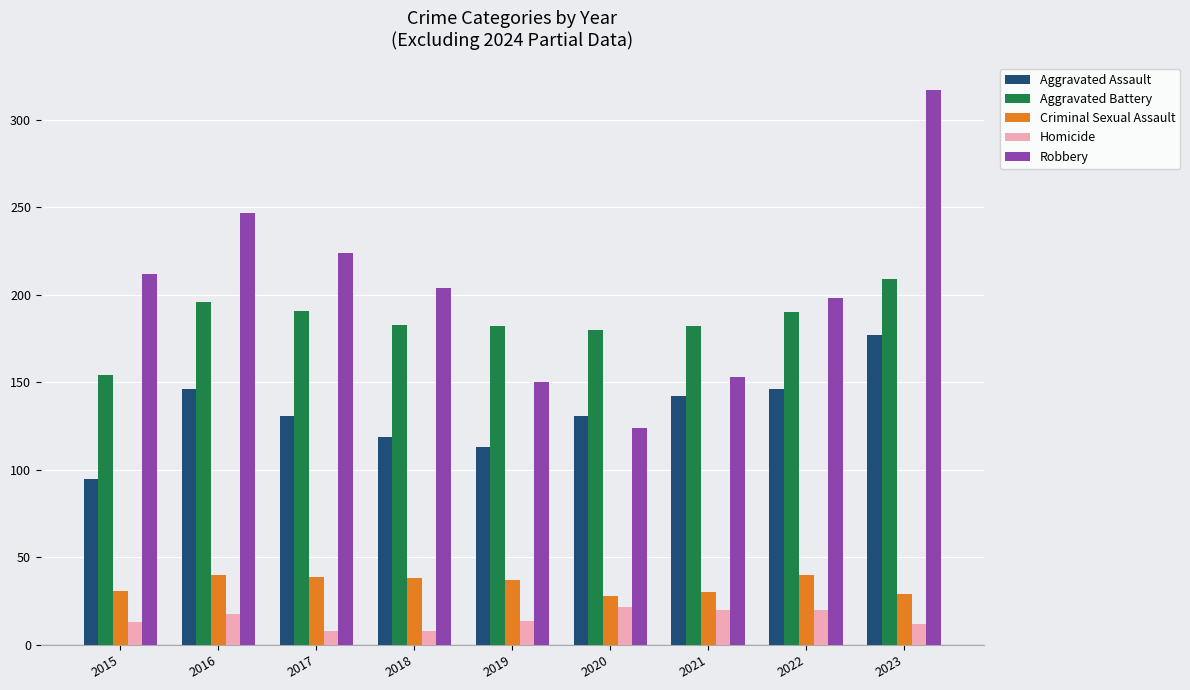

How many groups of bars are there?

9